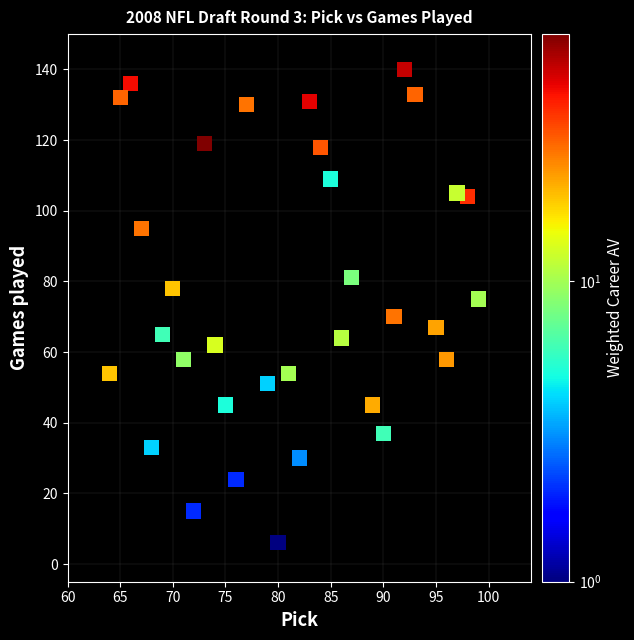

What is the range of Y values (max minus min)?

138